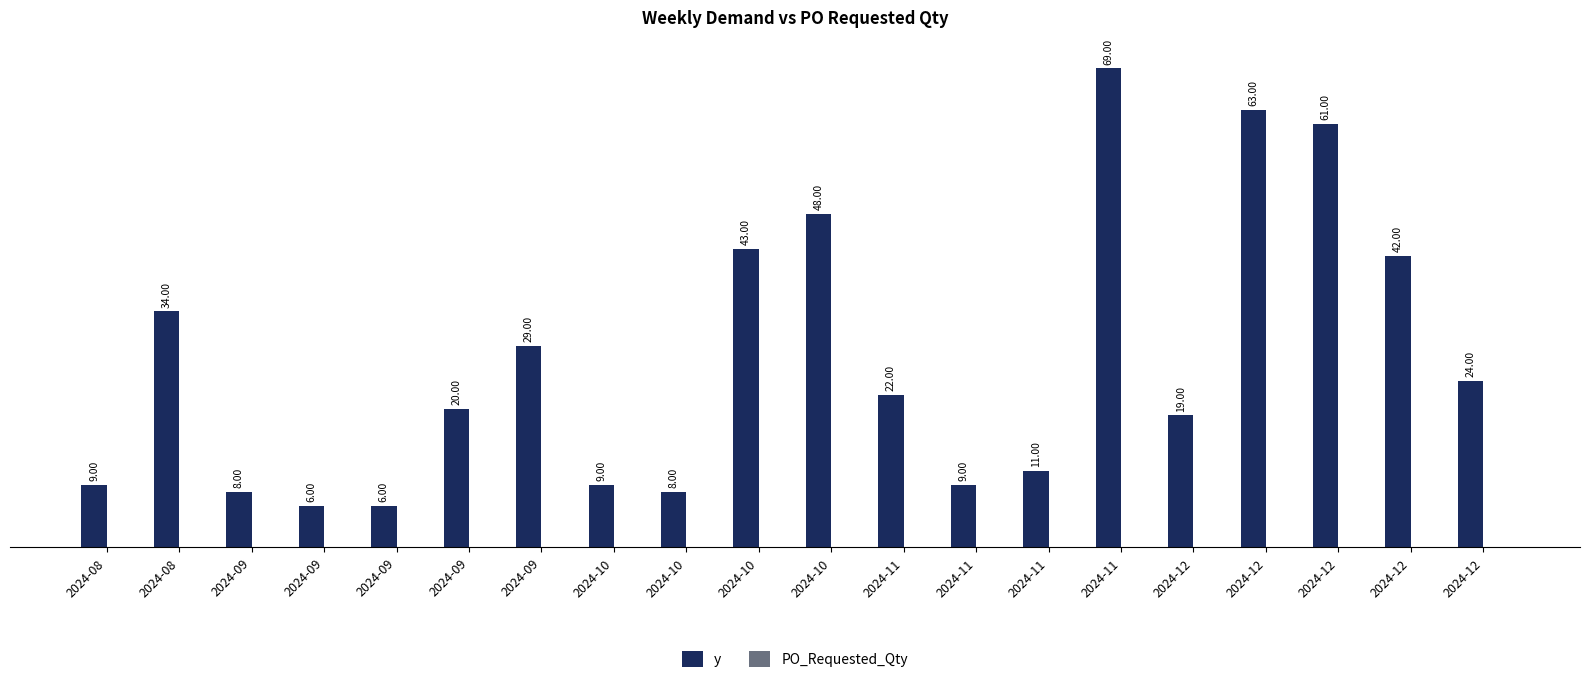

Count the number of data series in this chart.

1